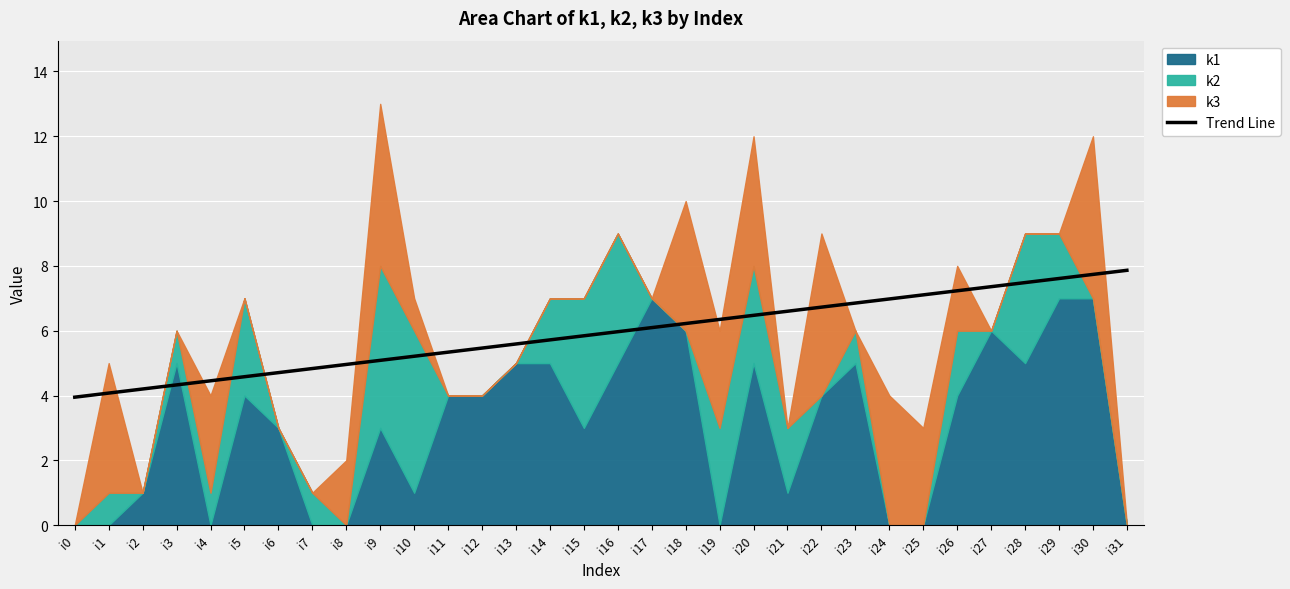

True or false: the data shows 7.6 at i29.

True